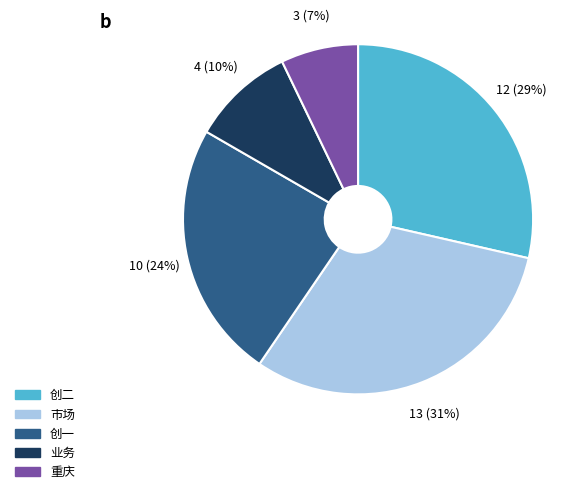

How many segments does this pie chart have?

5